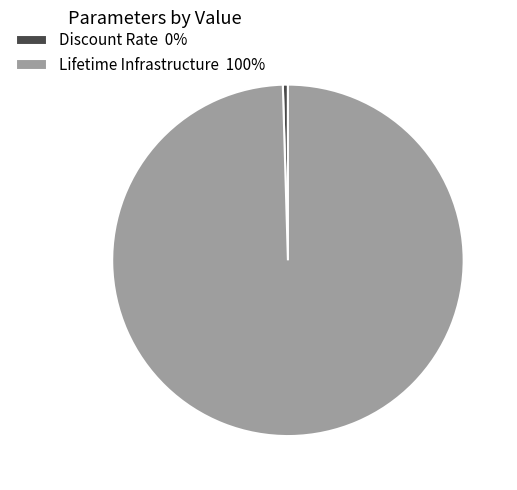

Is it true that Lifetime Infrastructure 100% is 100% of the pie?

True